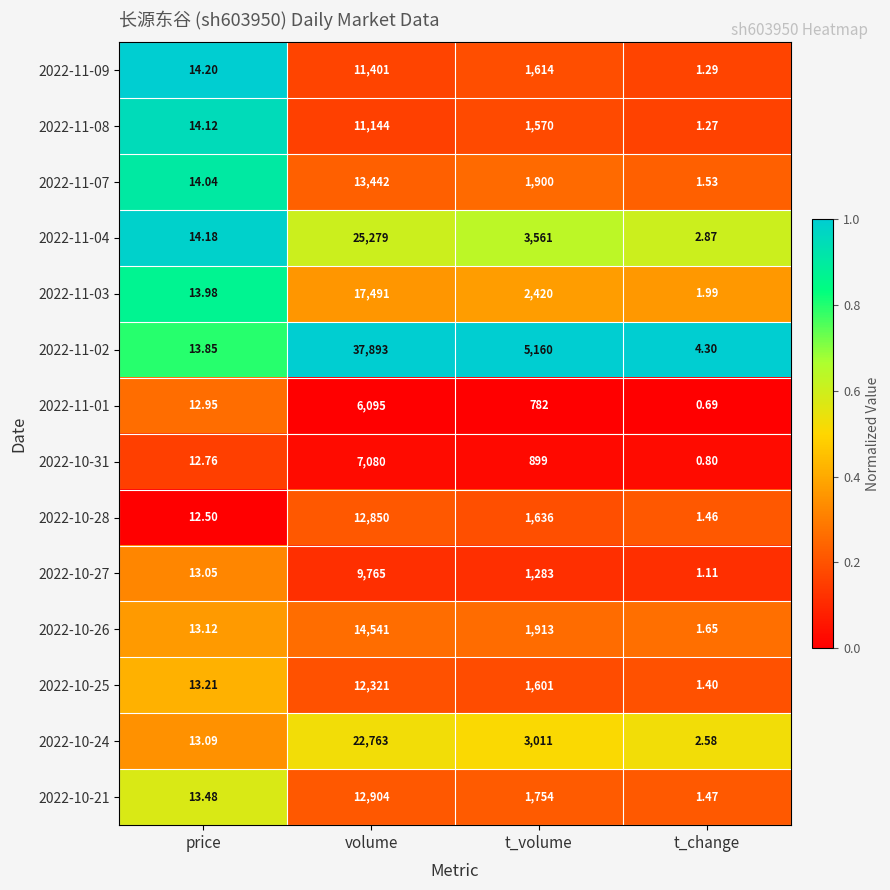

List the labels in order of 2022-11-02 value, largest first.

volume, t_volume, price, t_change